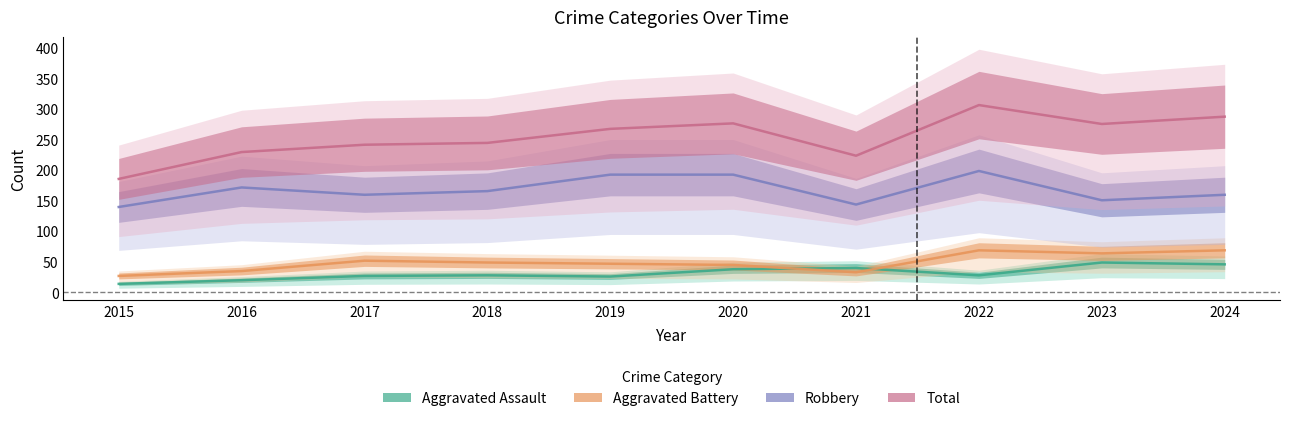

The value of Aggravated Assault at 2017 is 27. True or false?

True